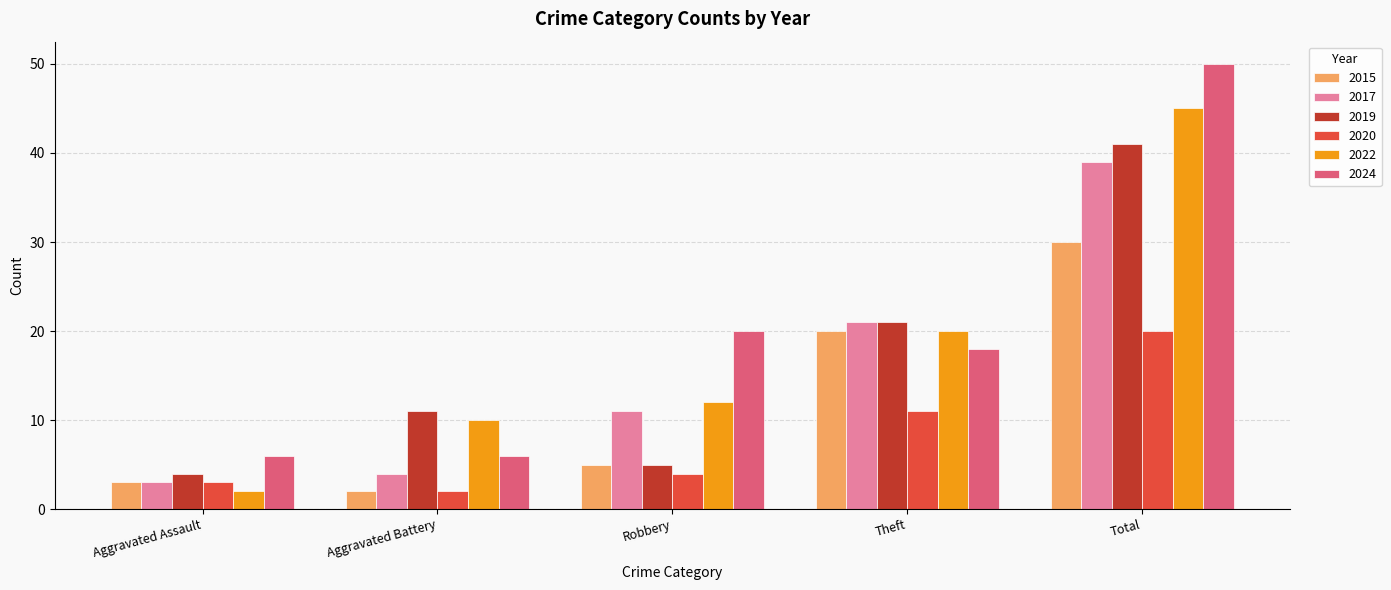

Rank the categories by 2022 value from lowest to highest.

Aggravated Assault, Aggravated Battery, Robbery, Theft, Total